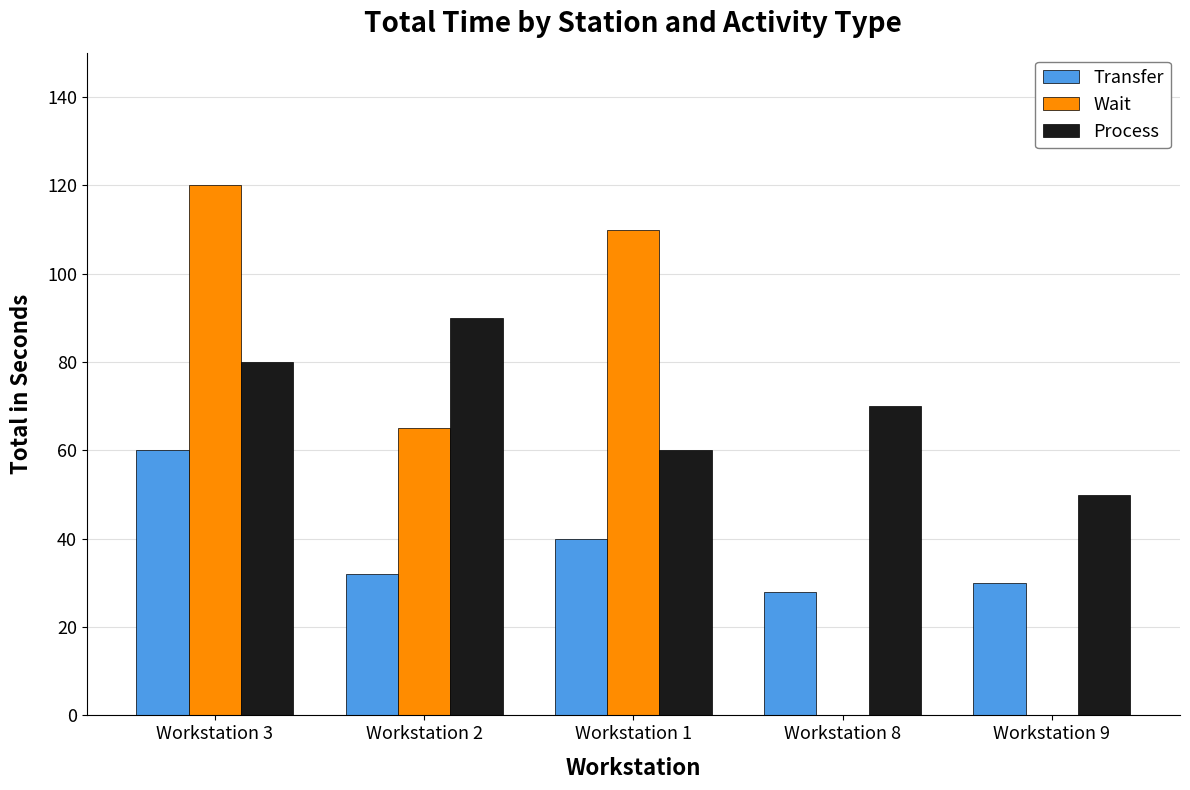

Is it true that Wait equals 120 at Workstation 3?

True